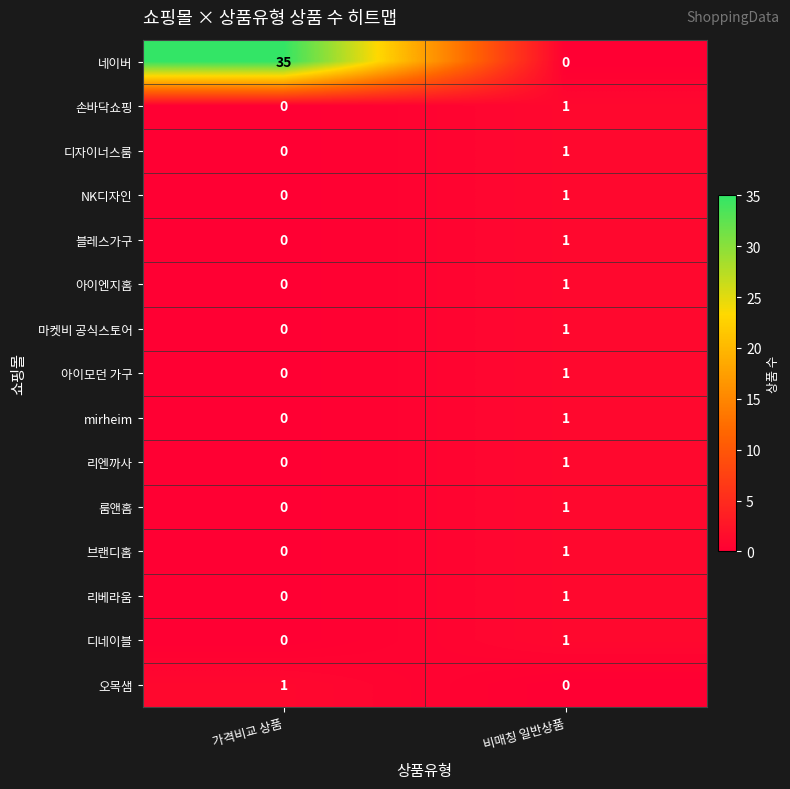

What is the total value across all series at 비매칭 일반상품?

13